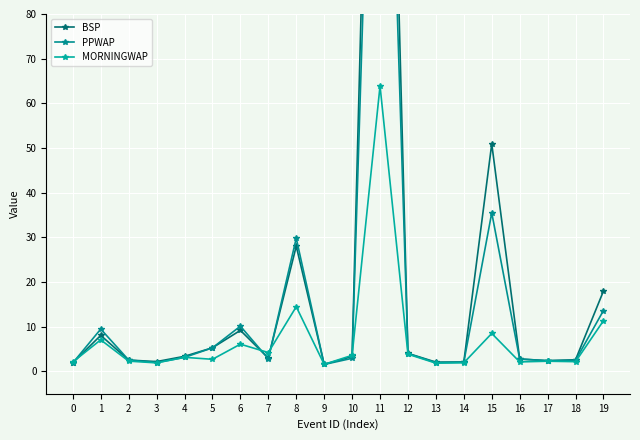

Which label corresponds to the smallest value in the chart?

9